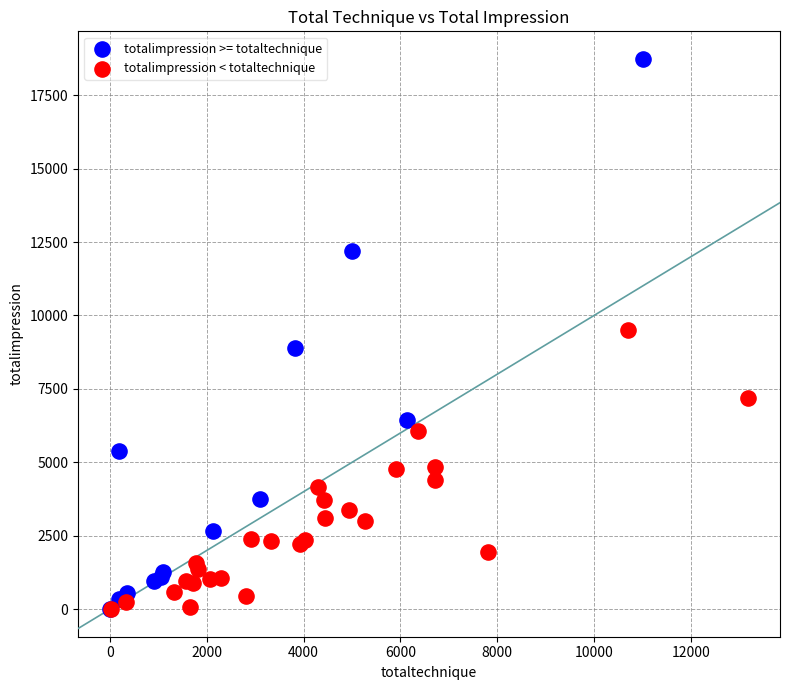

Which series has the largest Y range (max minus min)?

totalimpression >= totaltechnique